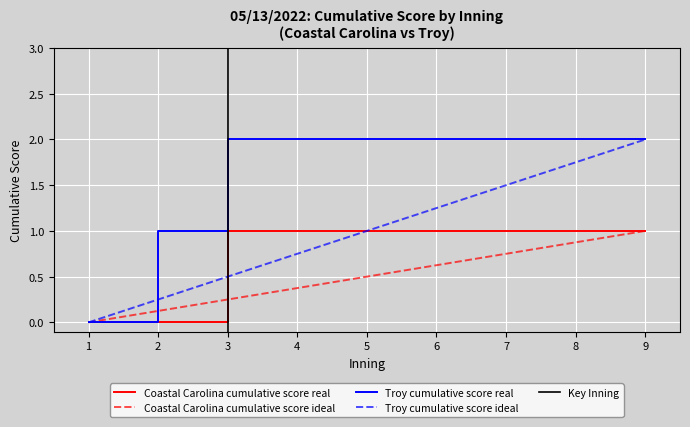

What is the difference between the highest and lowest values at 4?

1